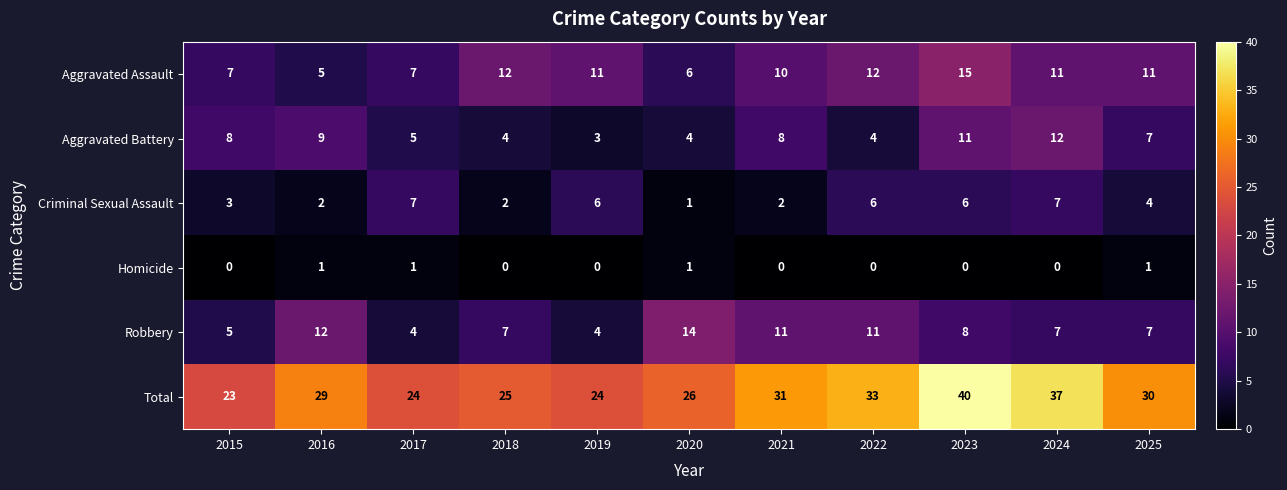

Where is Total nearest to the value 31?

2021